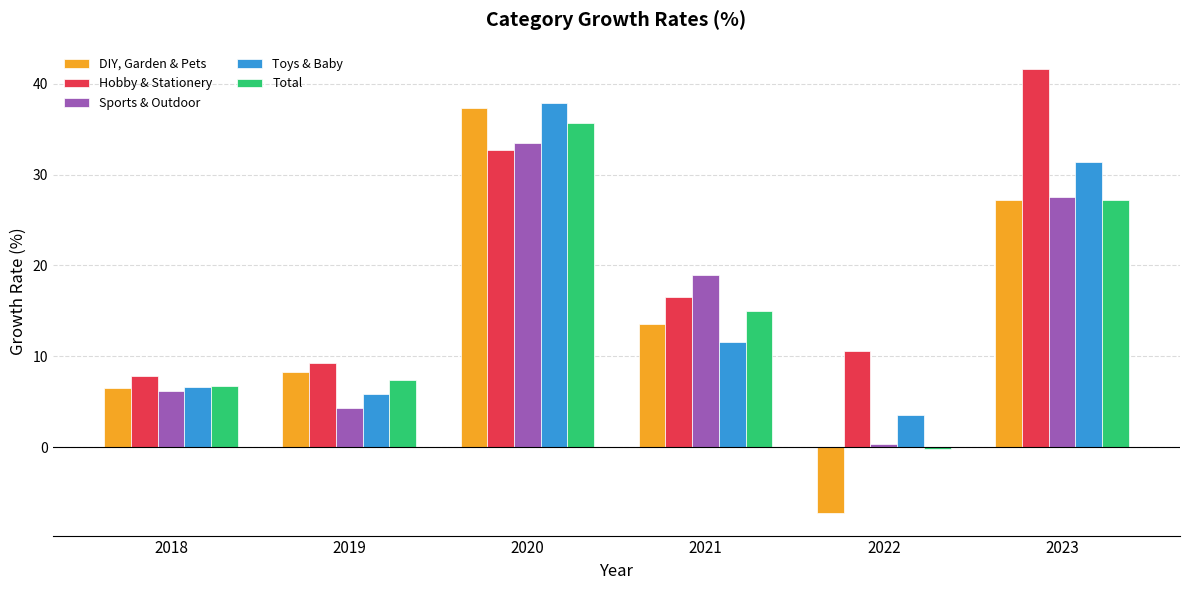

What is the sum of all Sports & Outdoor values?

90.8